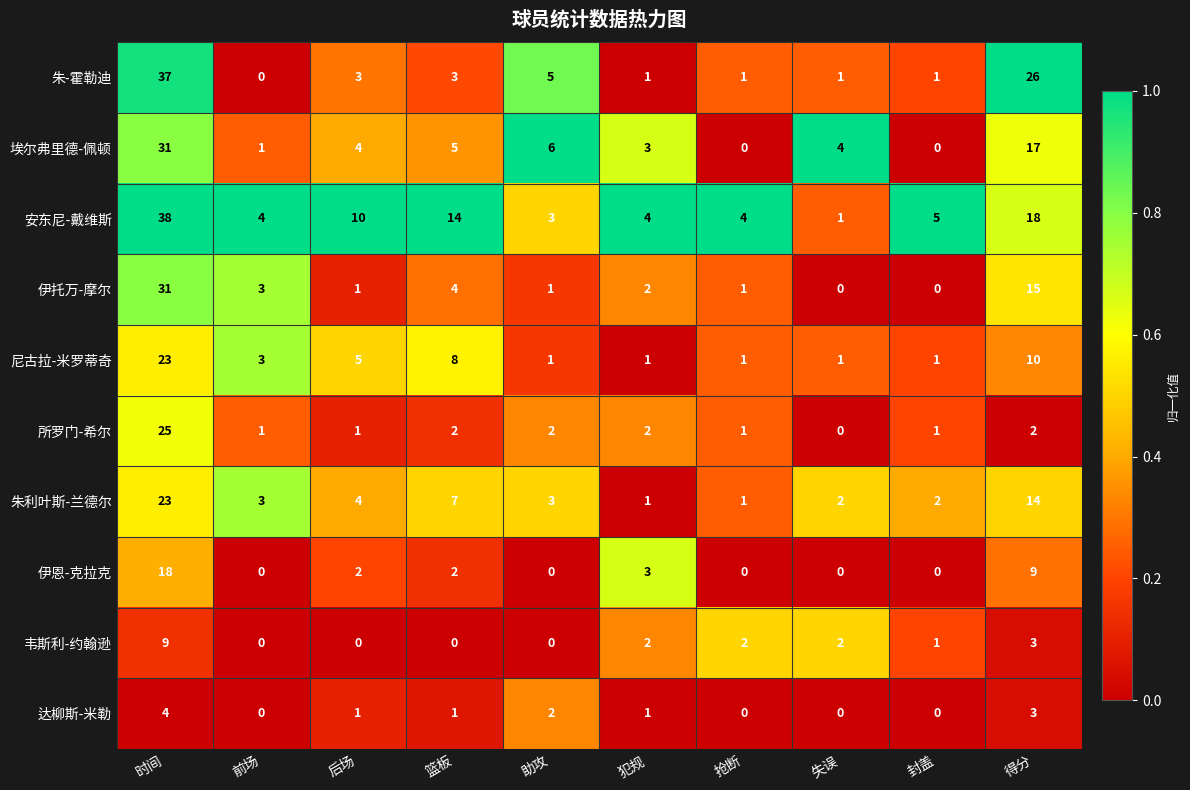

The 安东尼-戴维斯 series shows 5 at 助攻. True or false?

False